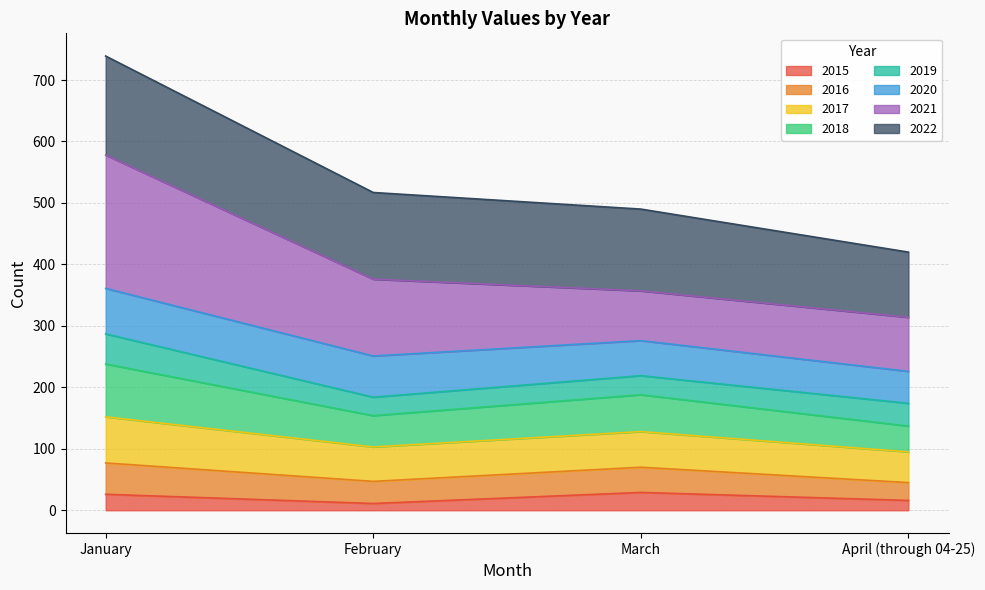

What is the highest value of the 2015 series?

29